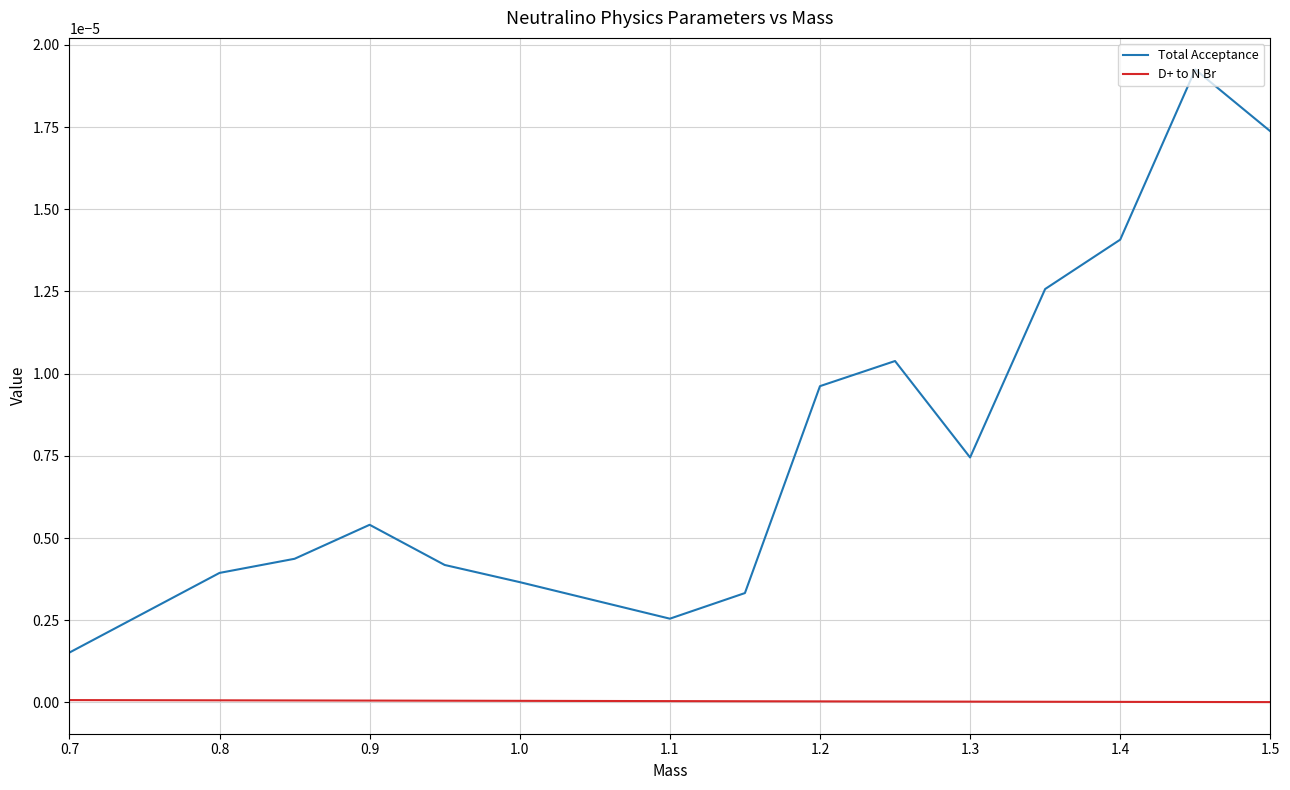

True or false: D+ to N Br and Total Acceptance cross at least once.

False